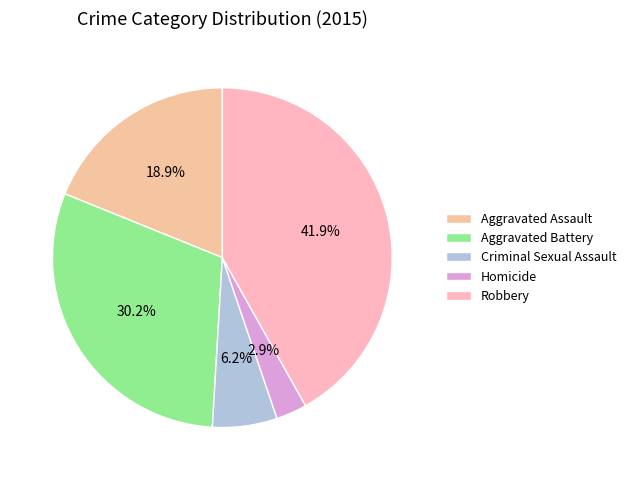

The Criminal Sexual Assault slice represents 6% of the pie. True or false?

True